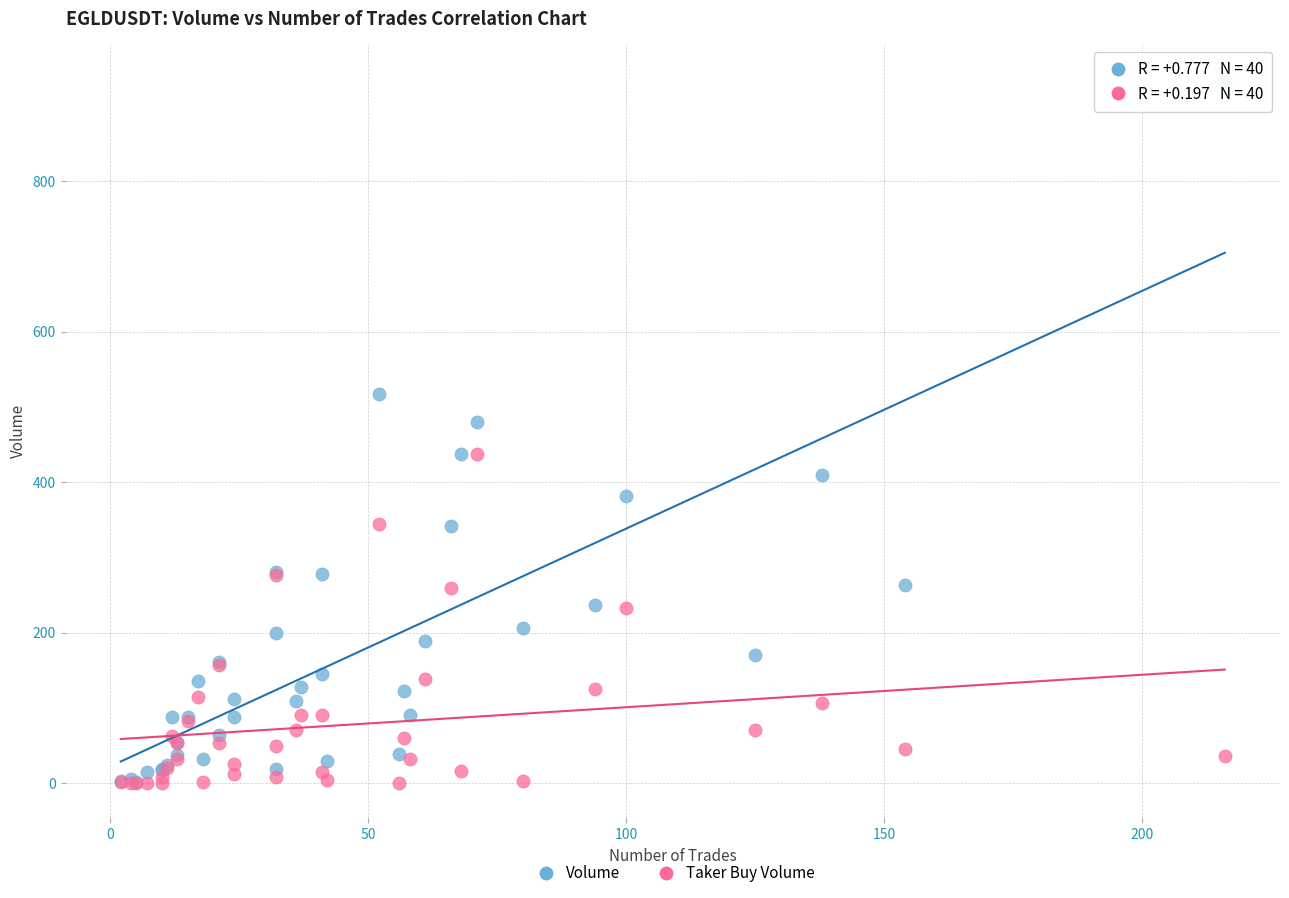

In the Volume series, what Y value is closest to 468?

480.2